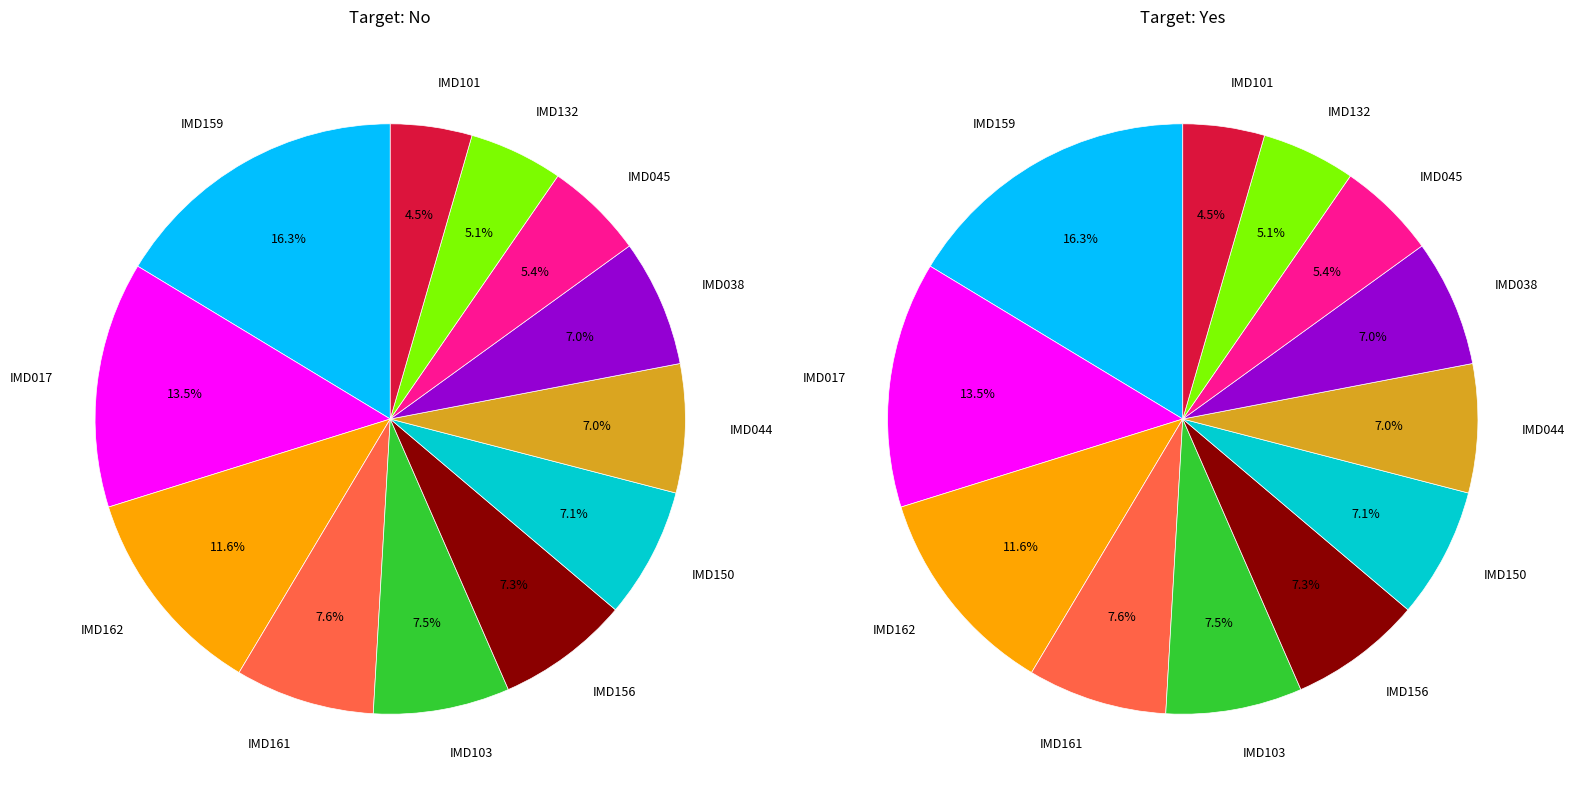

Does 39 account for over 50% of the chart?

No